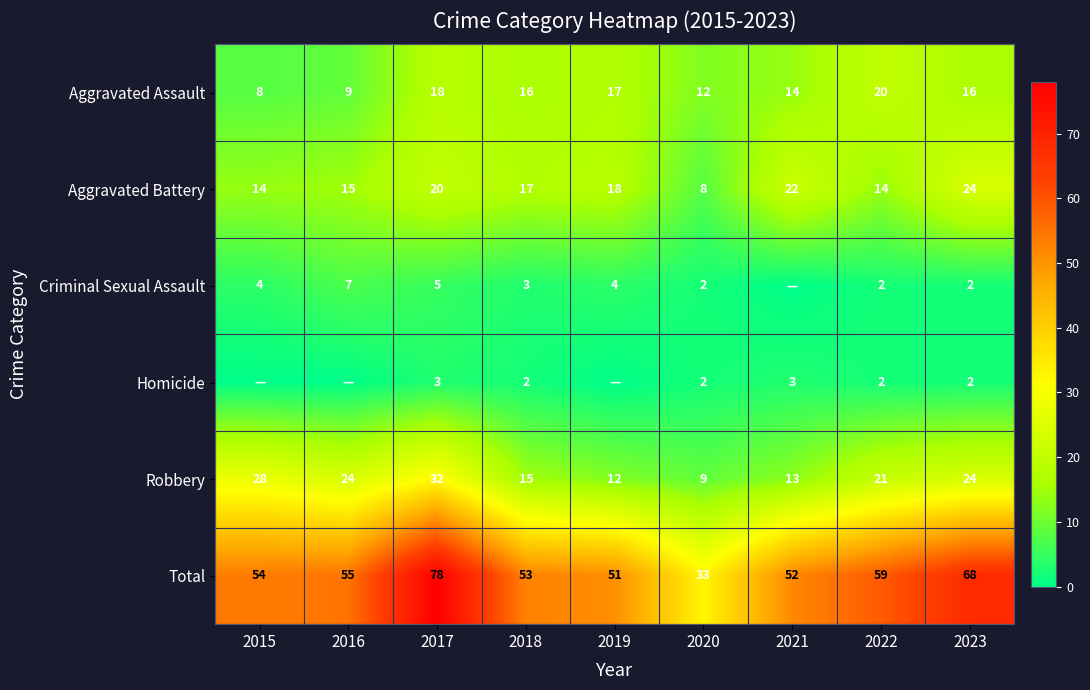

What is the sum of the Total values at 2020 and 2017?

111